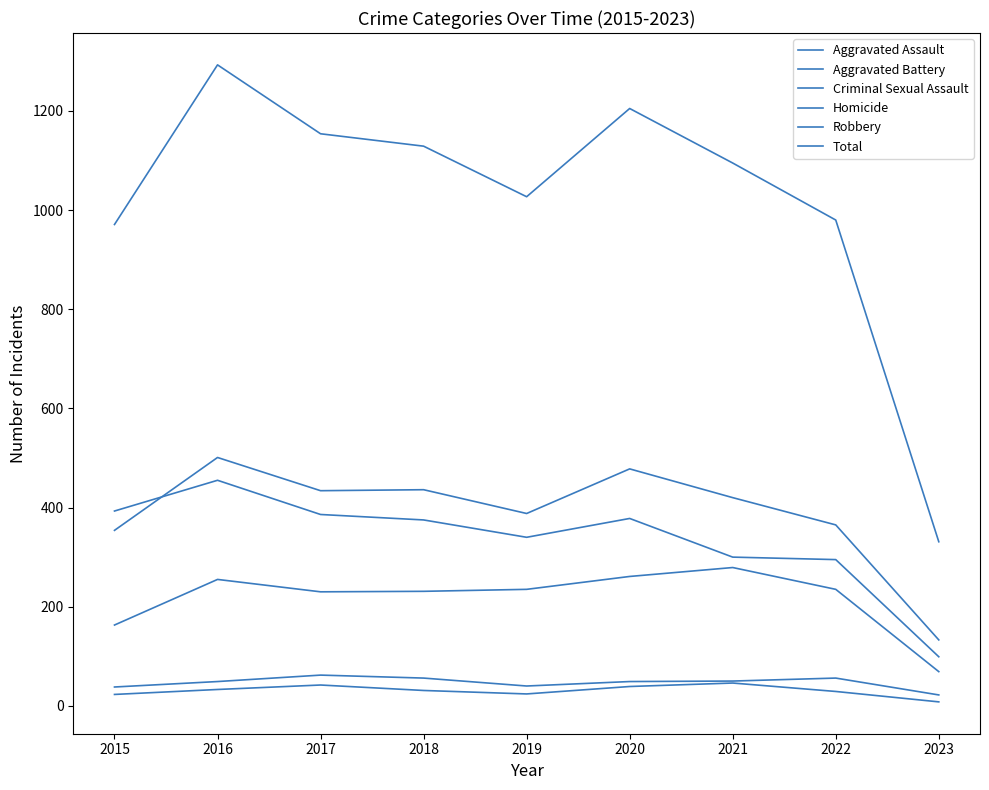

Is this an area chart (filled region under the line)?

No